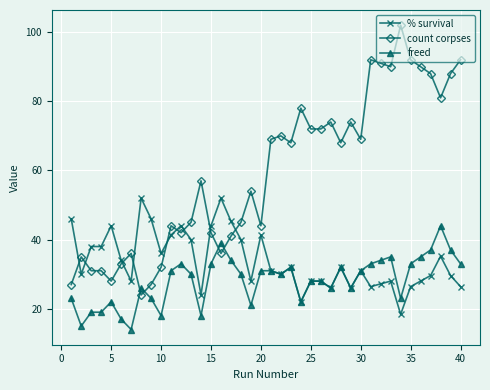

At how many categories does at least one series exceed 63?

20